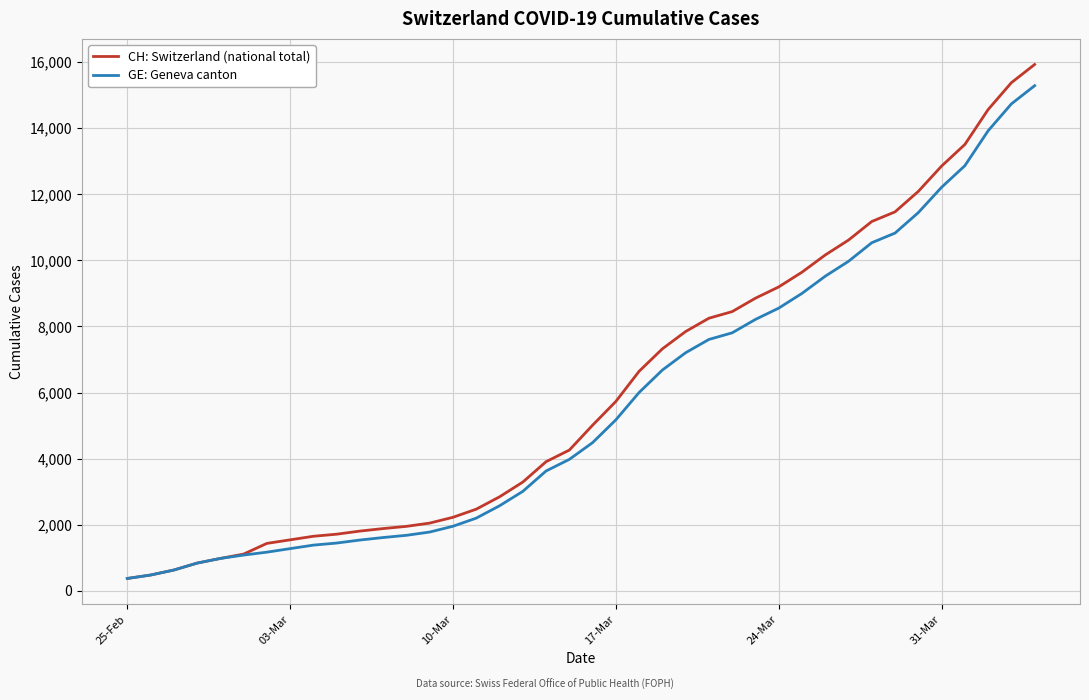

Which series has the largest total across all categories?

CH: Switzerland (national total)